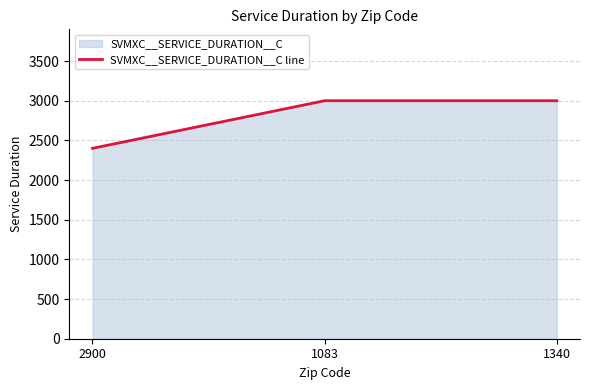

What is the sum of all values?

8400